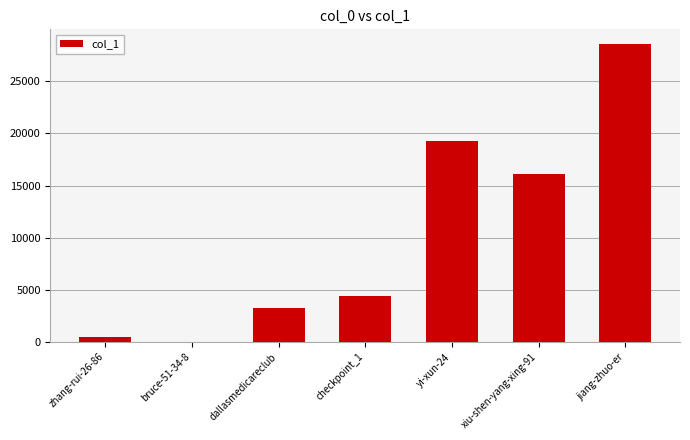

Where is the data nearest to the value 14295?

xiu-shen-yang-xing-91